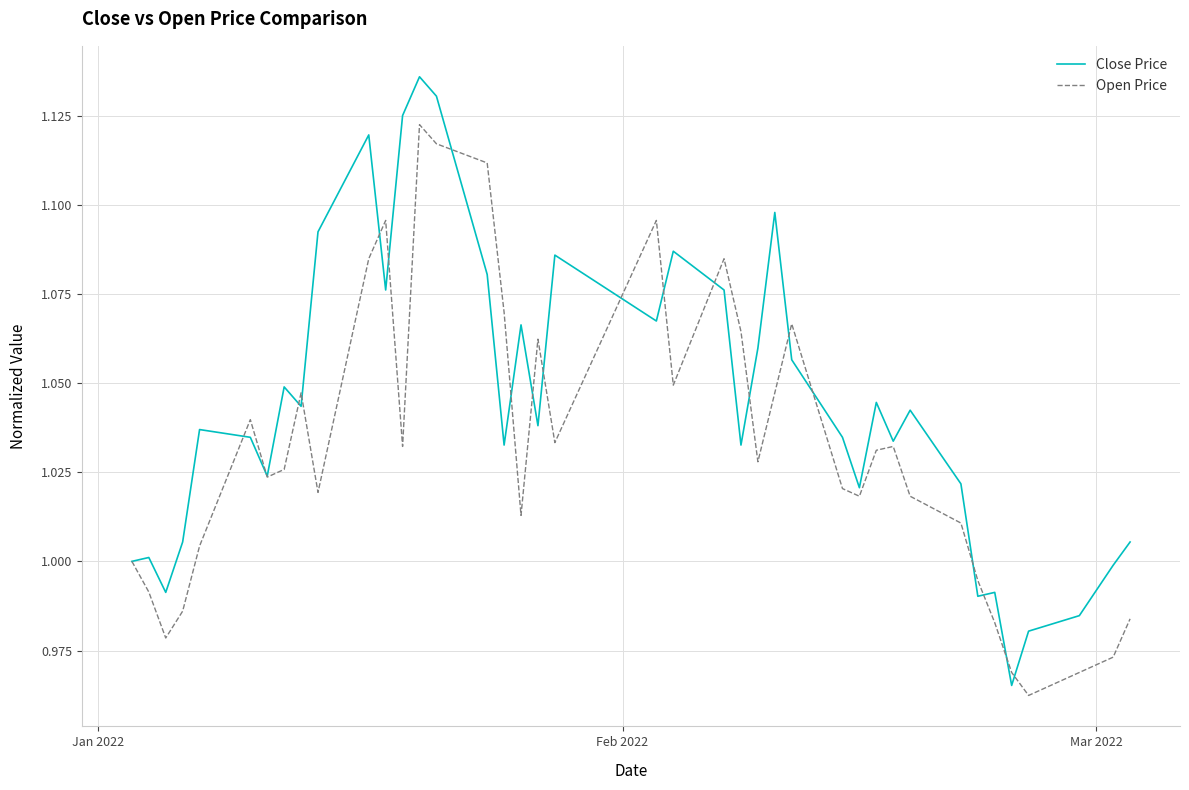

How many lines are shown in the chart?

2